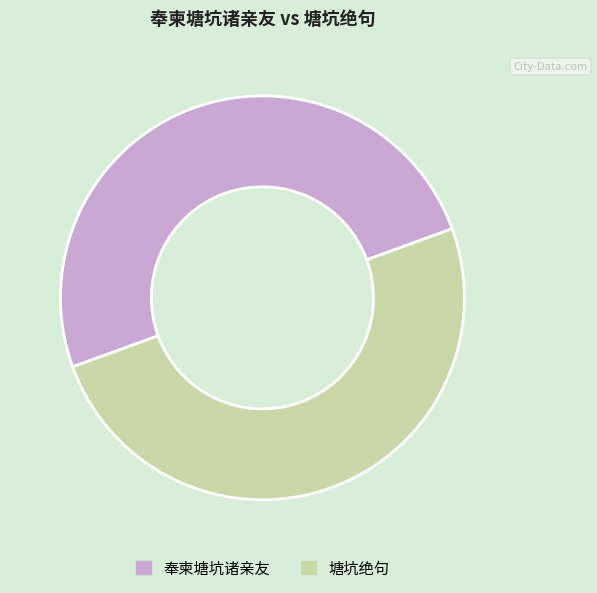

What is the ratio of the value at 塘坑绝句 to the value at 奉柬塘坑诸亲友?

1.0